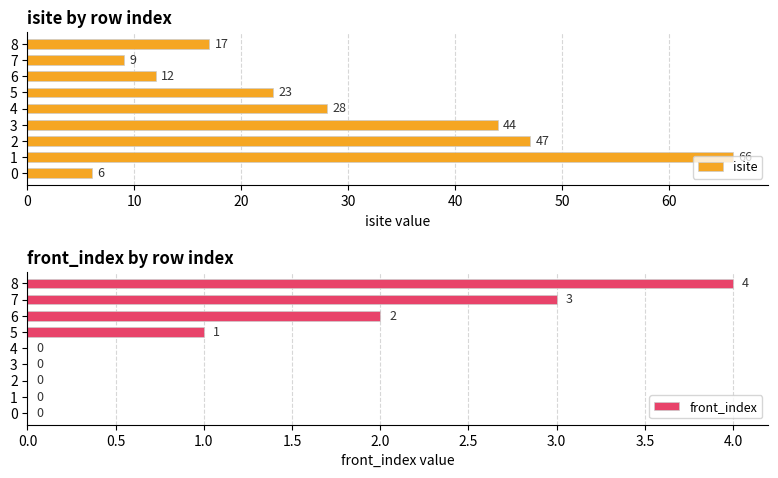

What is the highest value of the isite series?

66